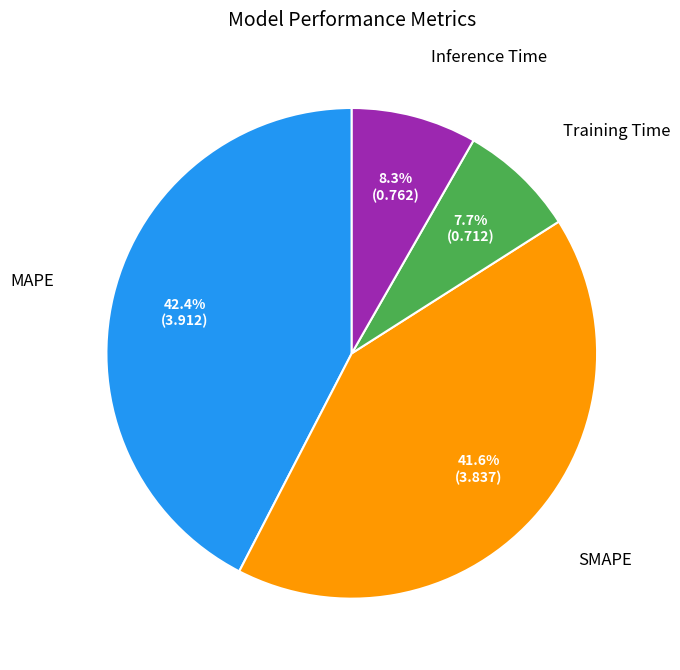

Does any single category account for the majority?

No